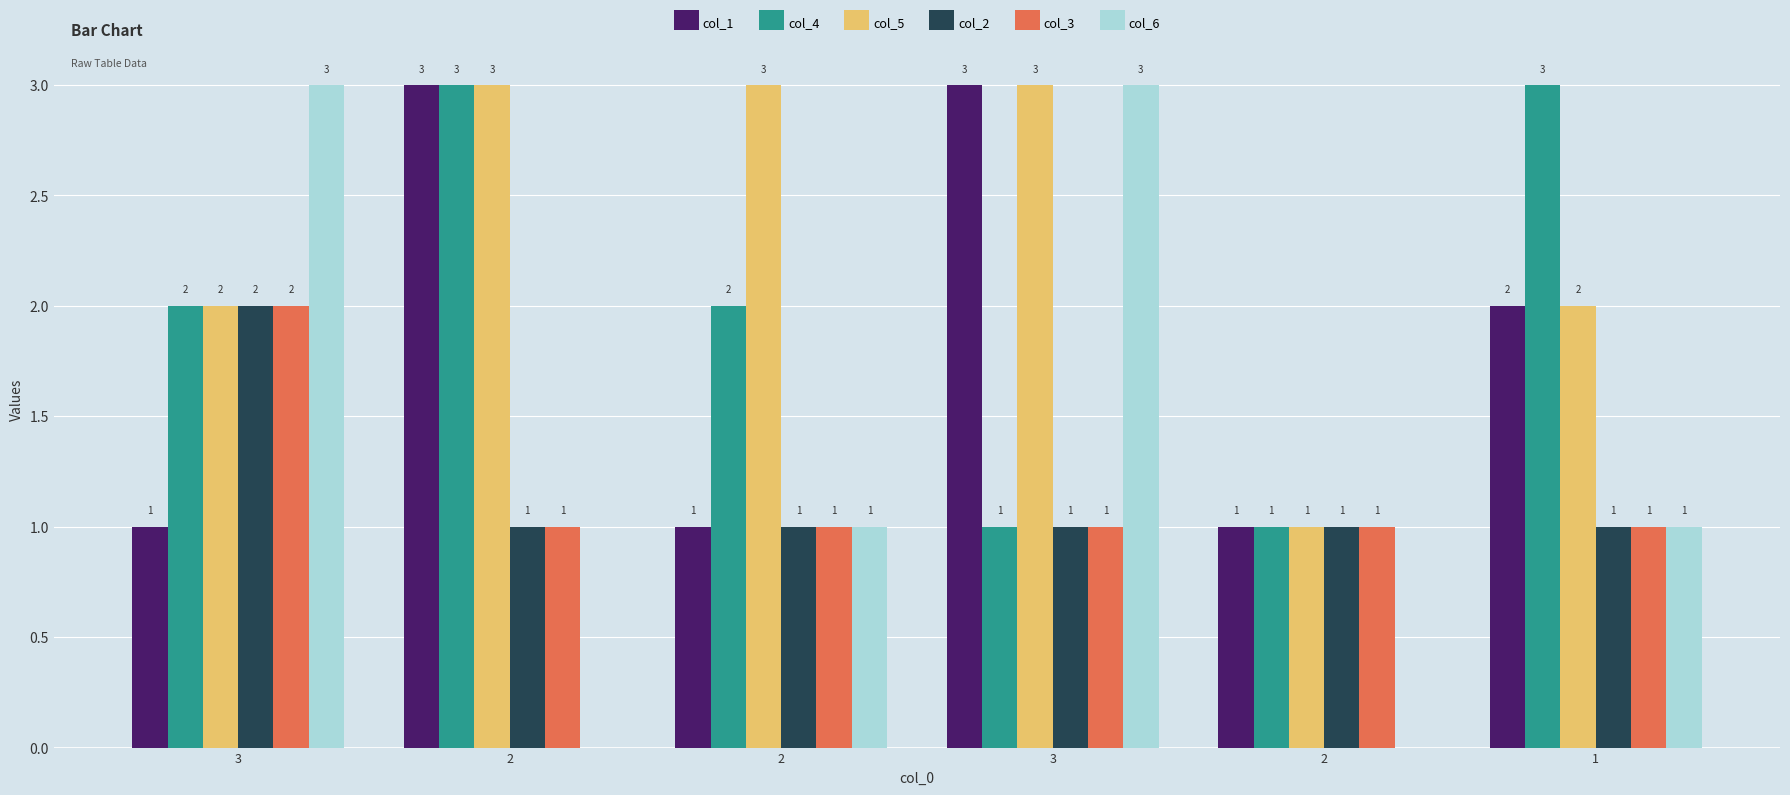

Which has a higher value, 2 or 1?

1